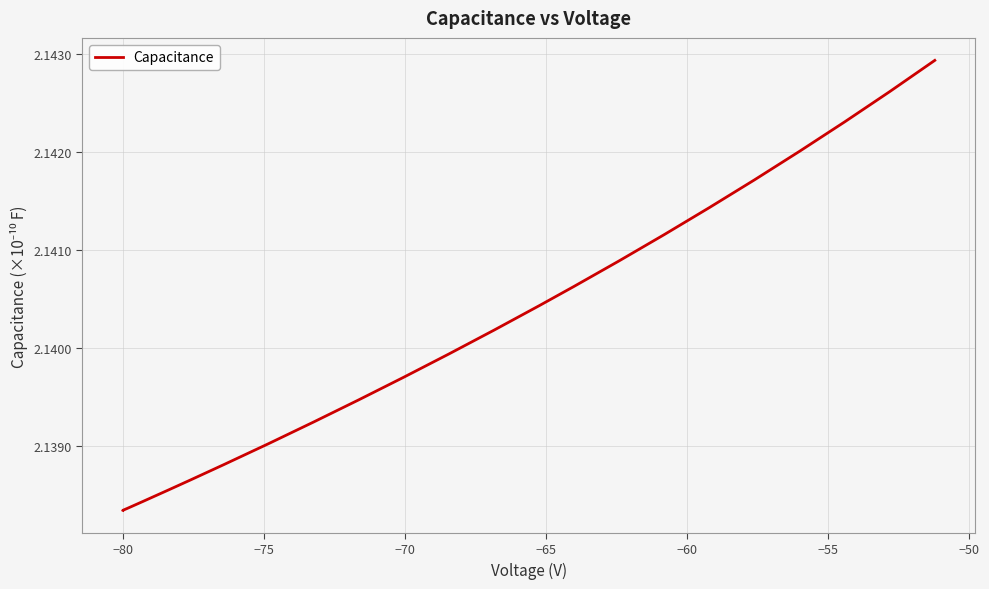

Does the chart display data point markers on the line(s)?

No